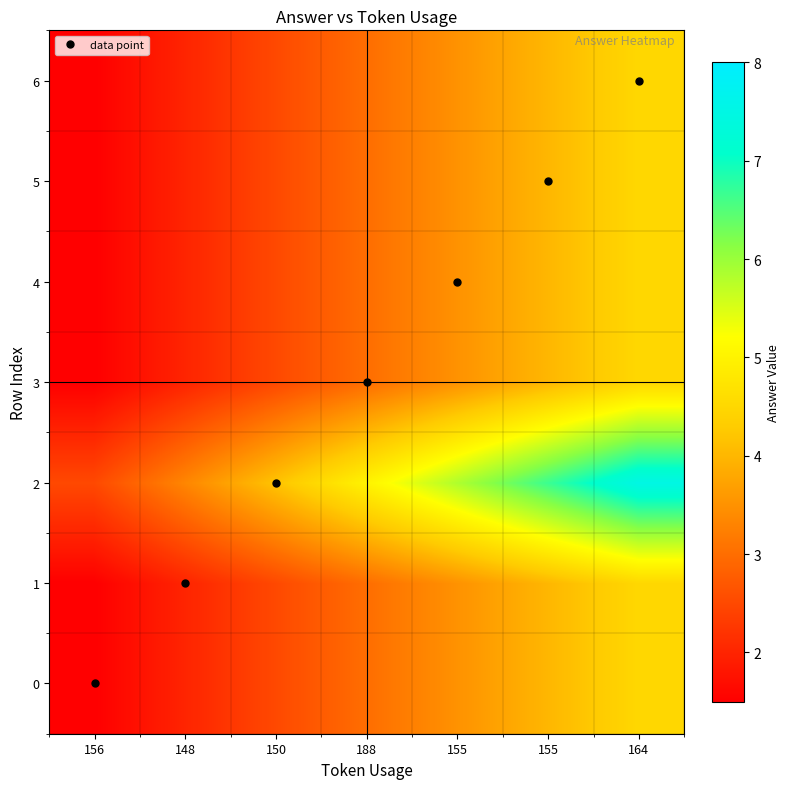

Which series has the largest total across all categories?

2